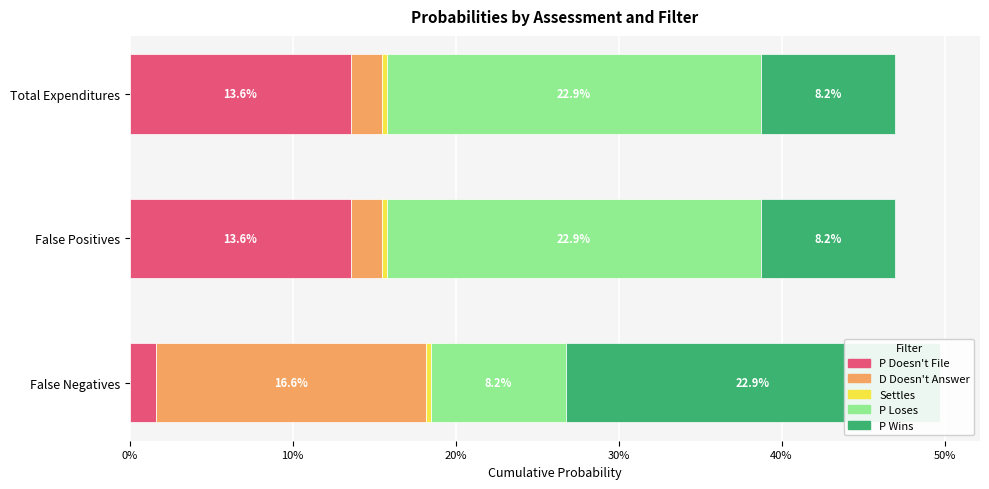

How many groups of bars are there?

3